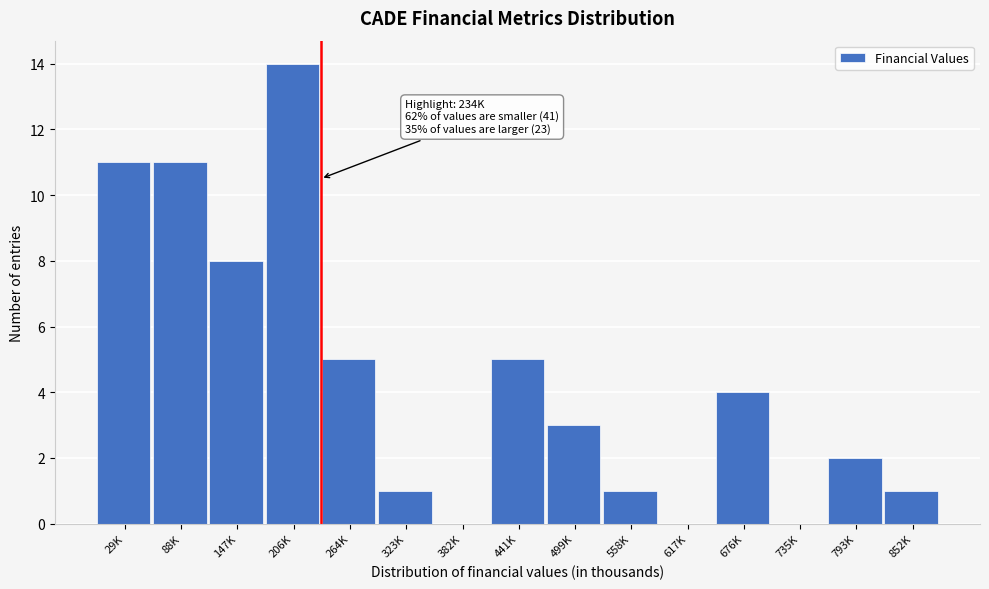

Reading left to right, extract all data points from this chart.

29K=11	88K=11	147K=8	206K=14	264K=5	323K=1	382K=0	441K=5	499K=3	558K=1	617K=0	676K=4	735K=0	793K=2	852K=1